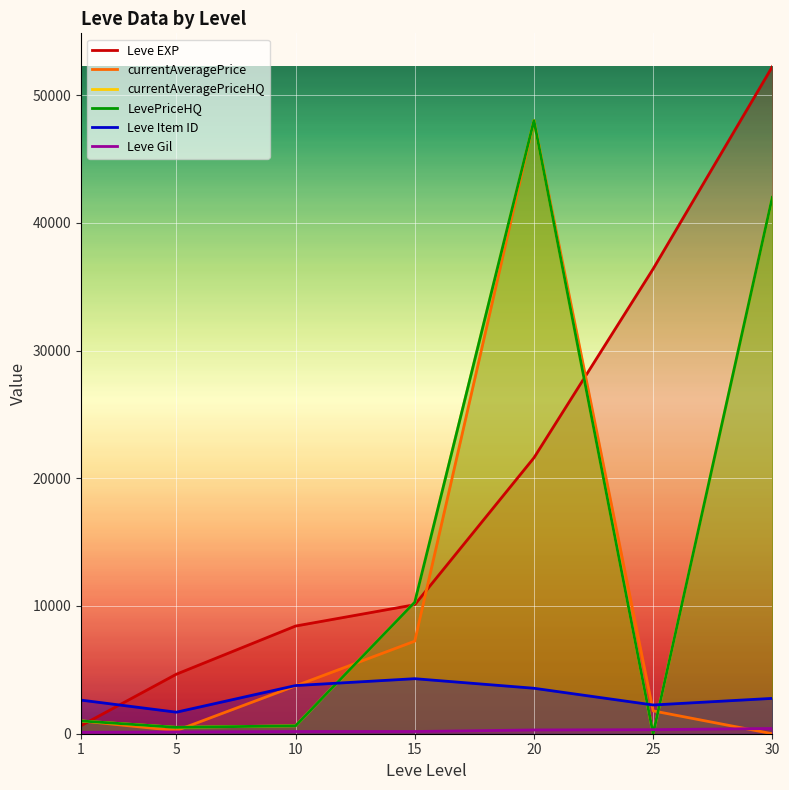

Is it true that currentAveragePriceHQ equals 619.5 at 10?

True